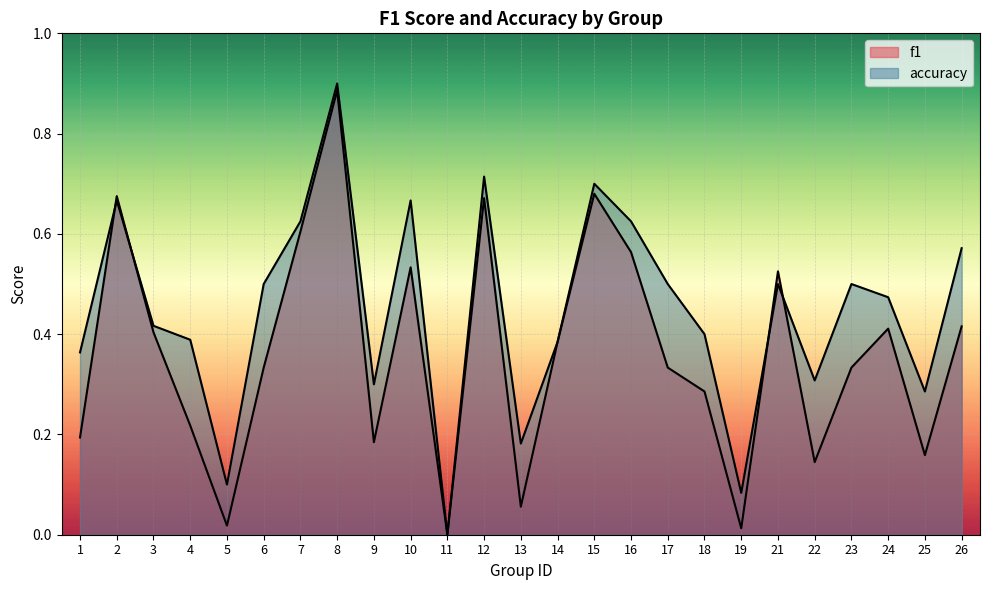

Reading left to right, transcribe all the data shown in this chart.

f1: 0.2	0.7	0.4	0.2	0.0	0.3	0.6	0.9	0.2	0.5	0.0	0.7	0.1	0.4	0.7	0.6	0.3	0.3	0.0	0.5	0.1	0.3	0.4	0.2	0.4
accuracy: 0.4	0.7	0.4	0.4	0.1	0.5	0.6	0.9	0.3	0.7	0.0	0.7	0.2	0.4	0.7	0.6	0.5	0.4	0.1	0.5	0.3	0.5	0.5	0.3	0.6